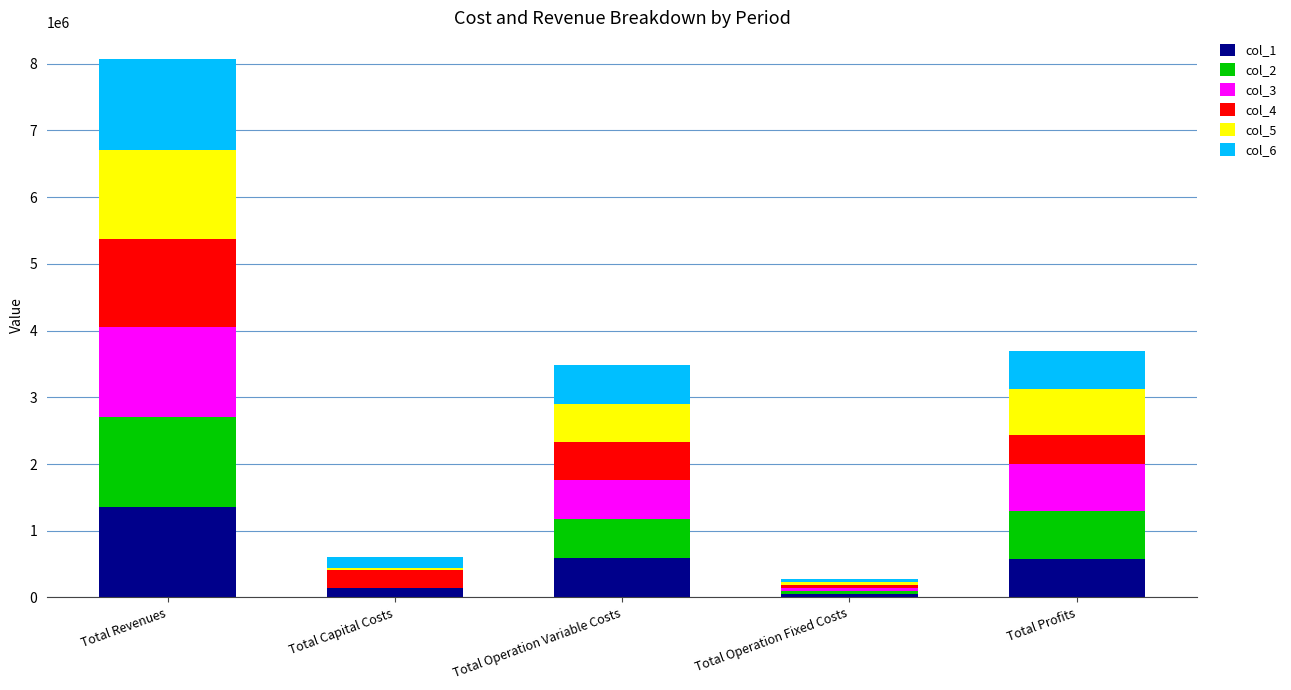

Which category has the highest value in the col_1 series?

Total Revenues